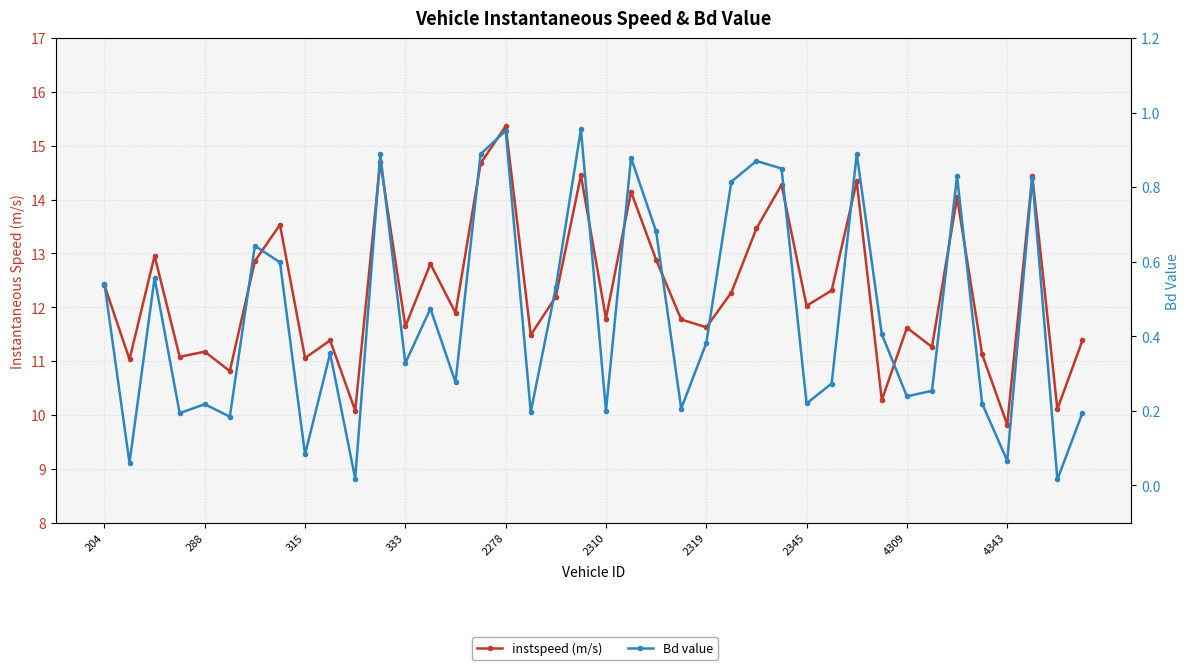

At 315, list the series in order from smallest to largest.

Bd value, instspeed (m/s)